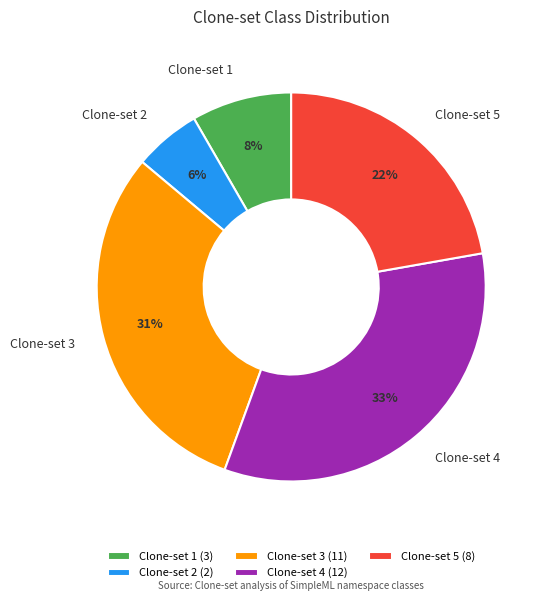

How many slices are in this pie chart?

5